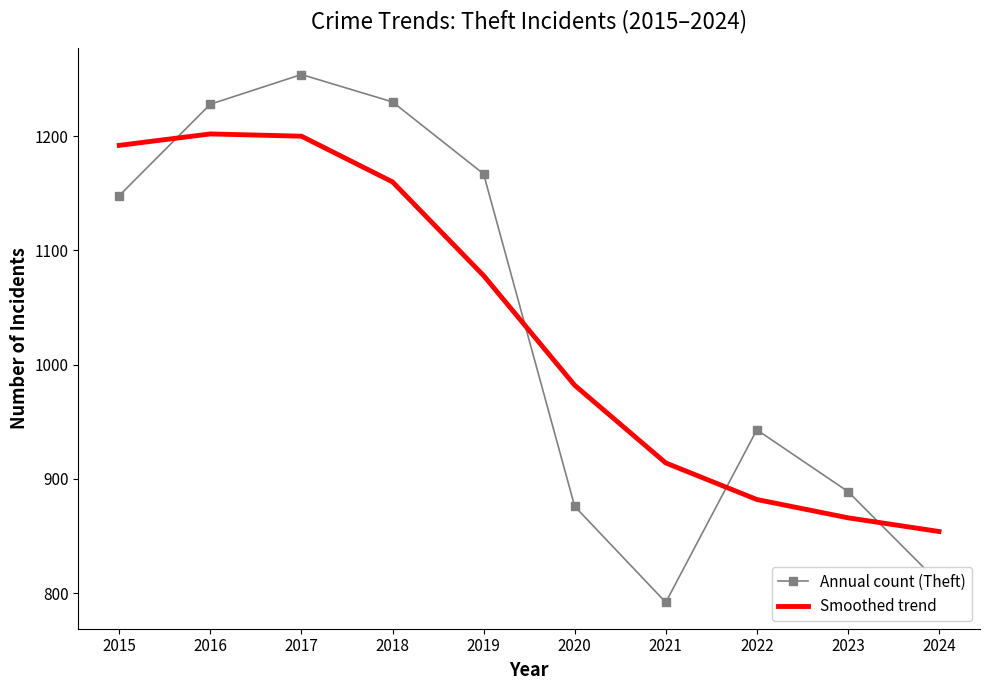

Where is Annual count (Theft) nearest to the value 1023?

2022